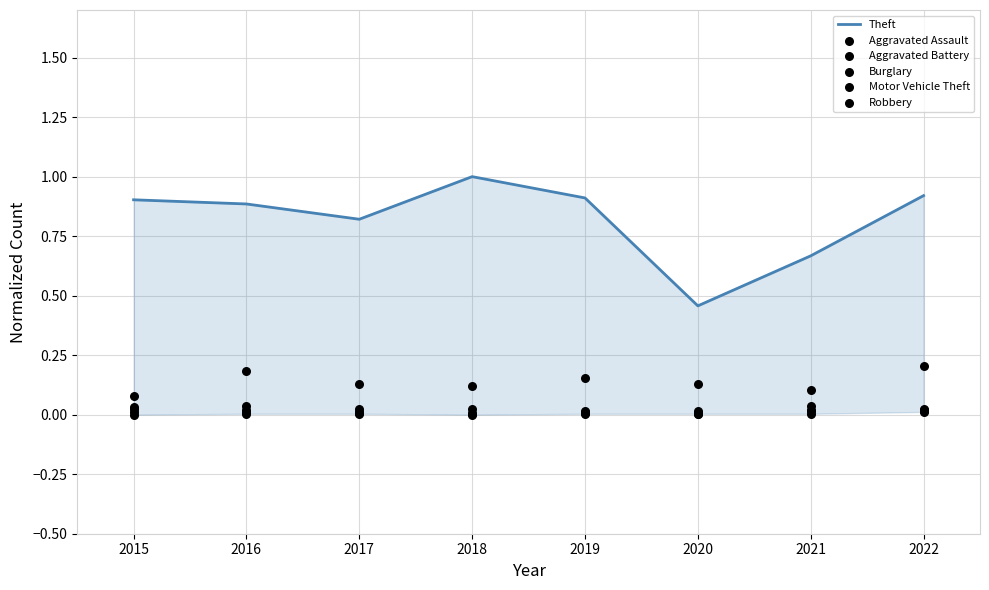

Which series reaches the maximum Y coordinate?

Theft